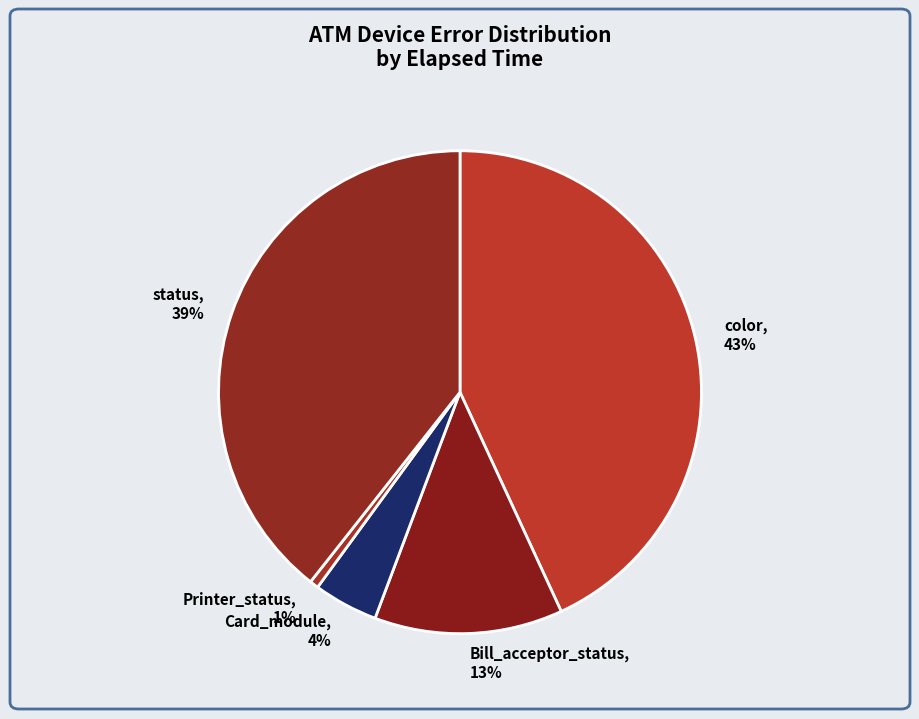

Combined, do Bill_acceptor_status and Card_module account for over 50%?

No